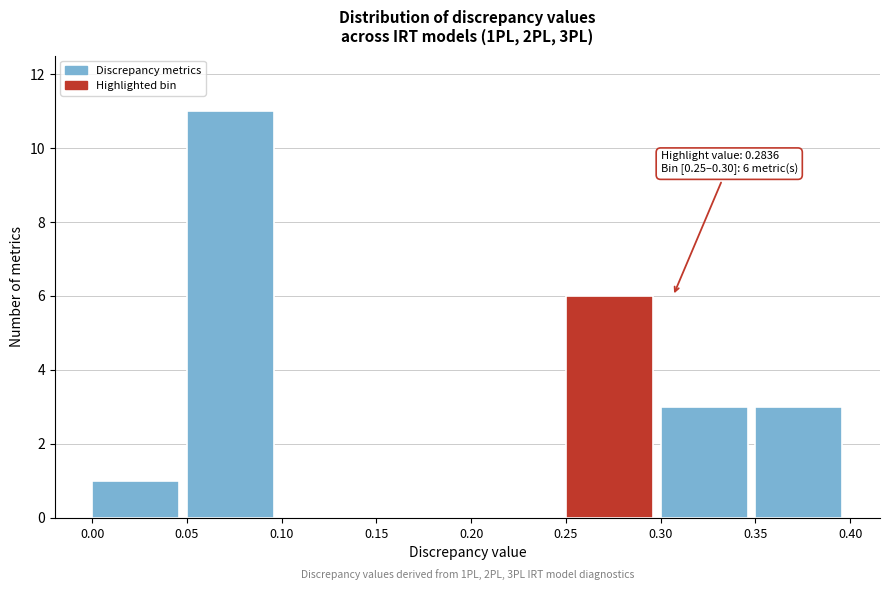

Which range on the x-axis has the tallest bar?

0.05 to 0.10